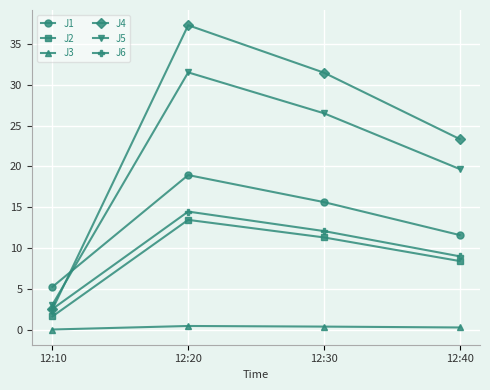

What is the sum of the J1 values at 12:10 and 12:20?

24.2